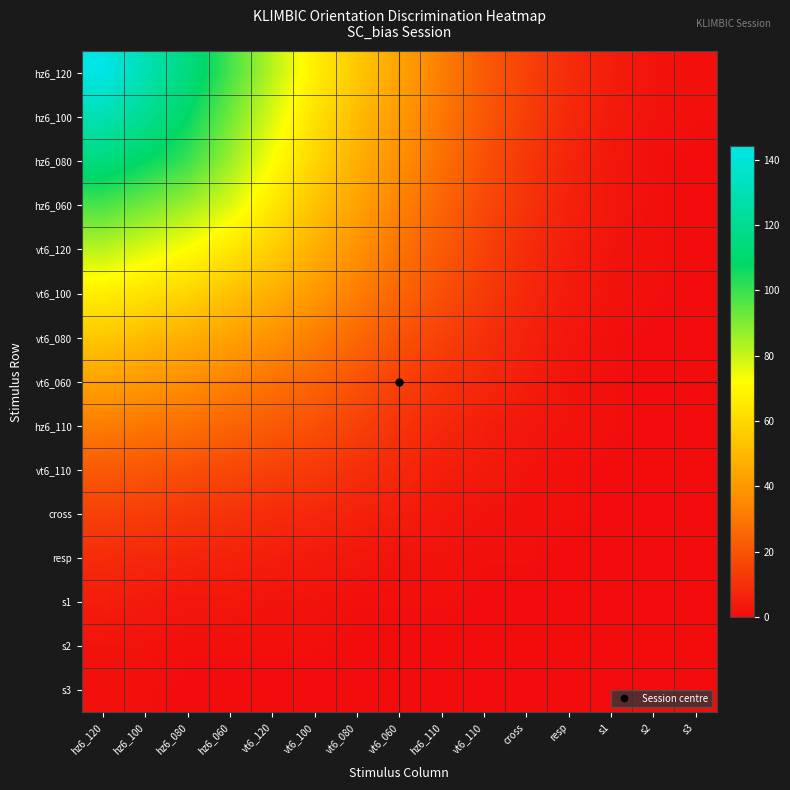

What is the difference between the highest and lowest values at s2?

2